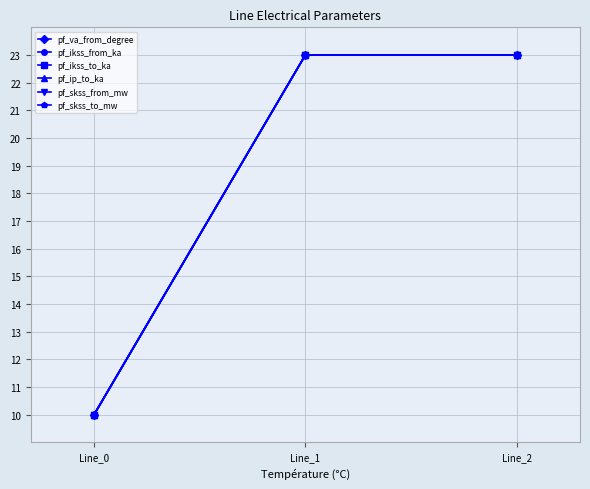

Does the chart display data point markers on the line(s)?

Yes